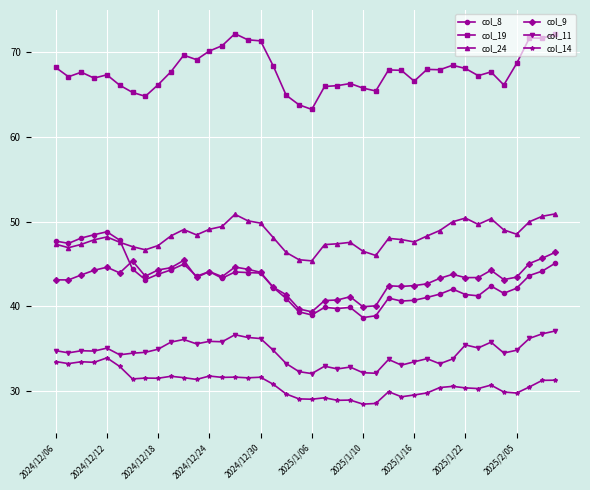

How many distinct data groups are displayed?

6